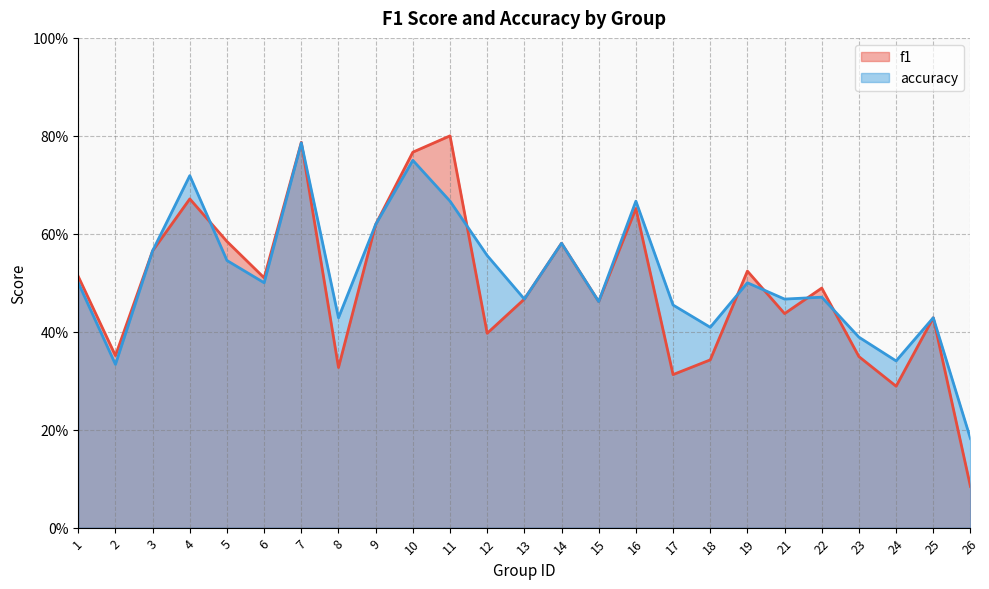

What is the total value across all series at 2?

0.7